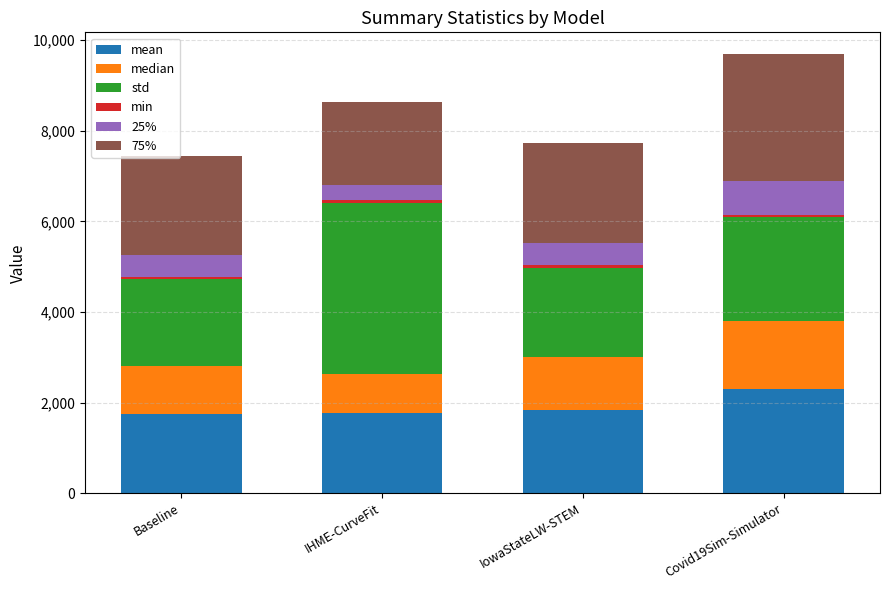

What is the average value of the mean series?

1919.0